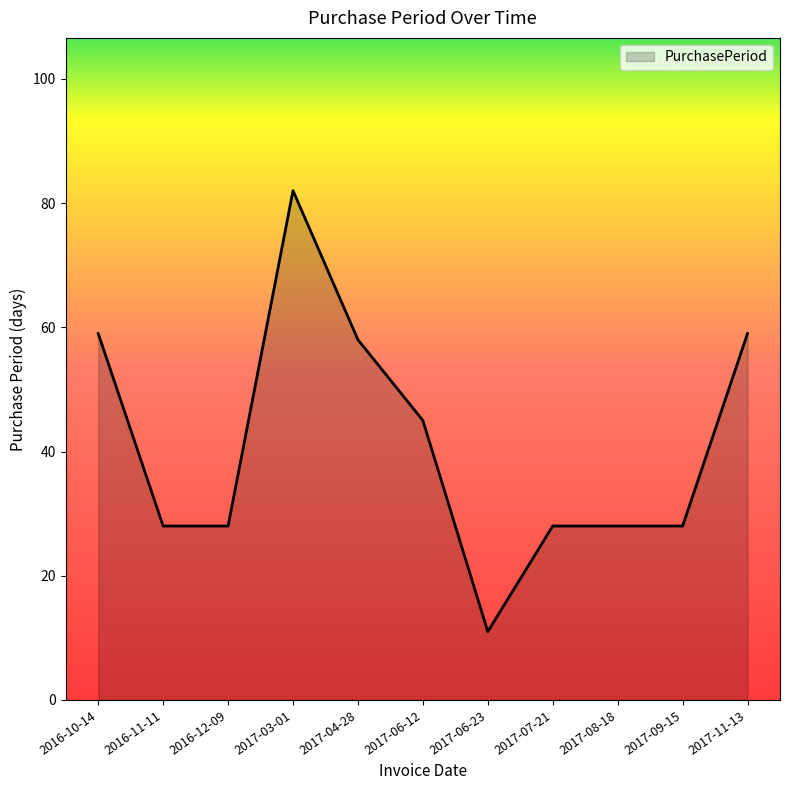

What is the ratio of the value at 2017-11-13 to the value at 2016-12-09?

2.1